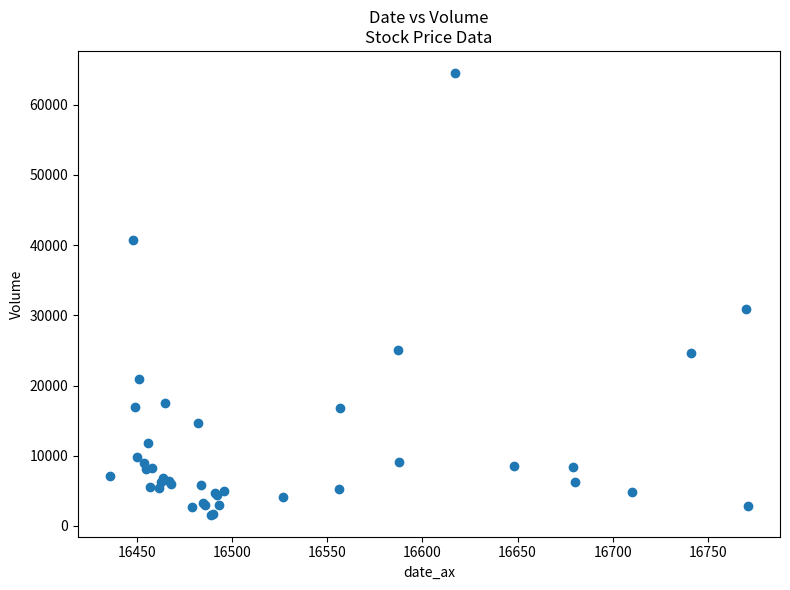

What Y value in the scatter plot is closest to 33061?

30829